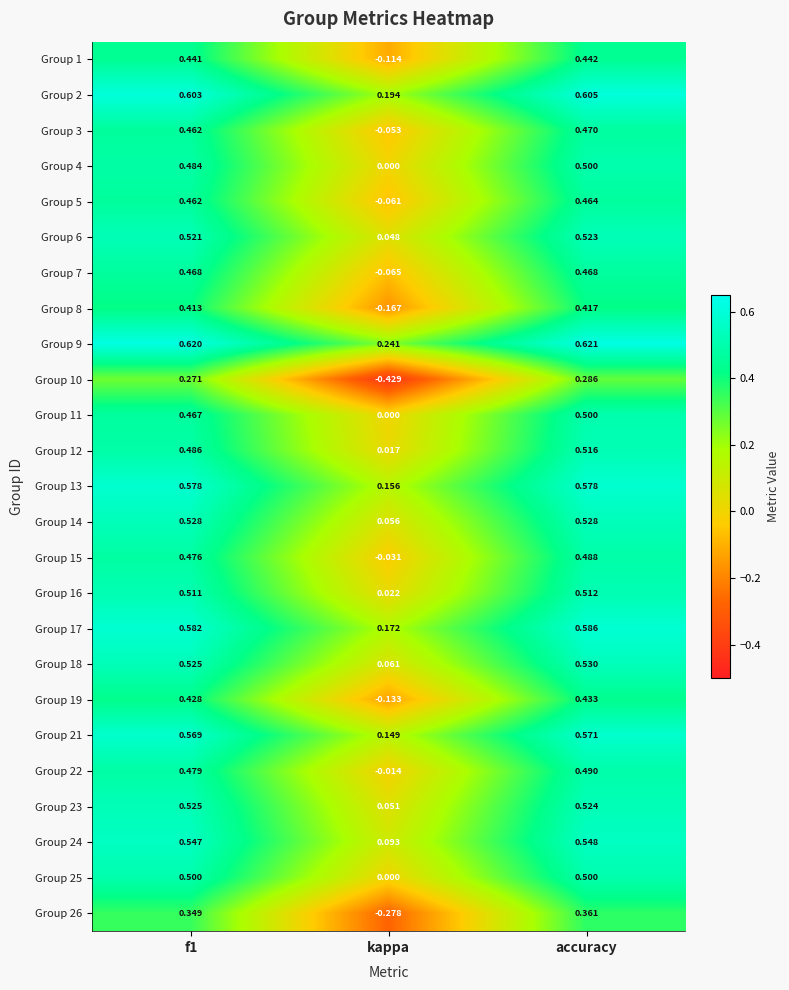

At which label does Group 11 reach its minimum?

kappa